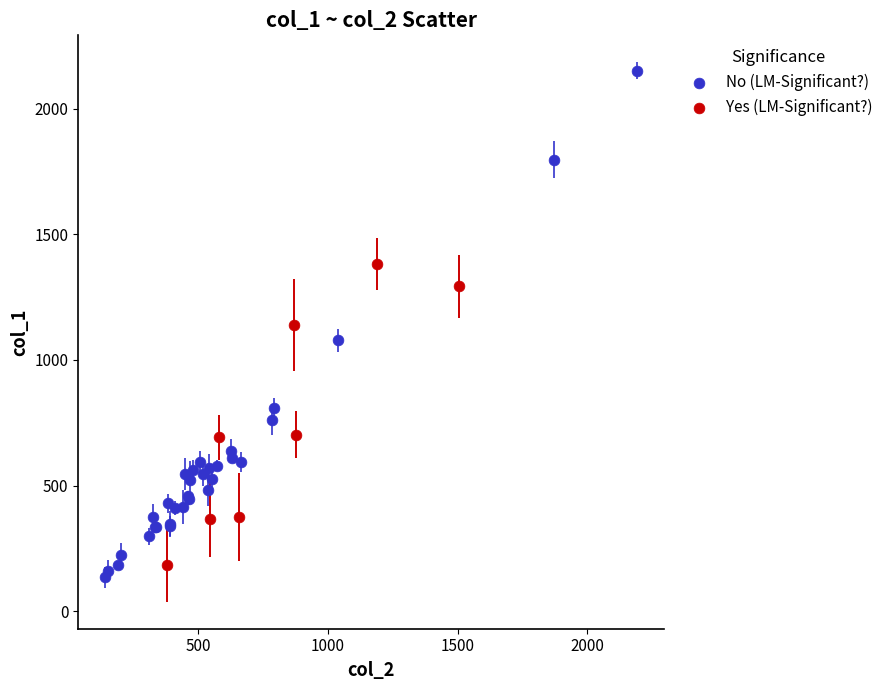

Which series contains the lowest Y value?

No (LM-Significant?)